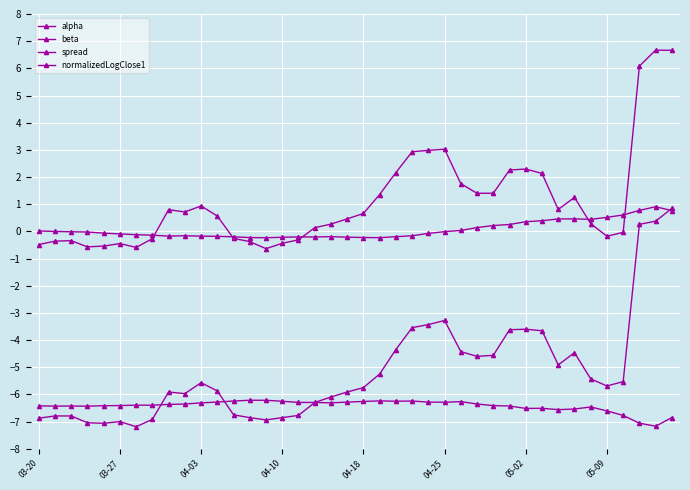

How many series are shown in this chart?

4